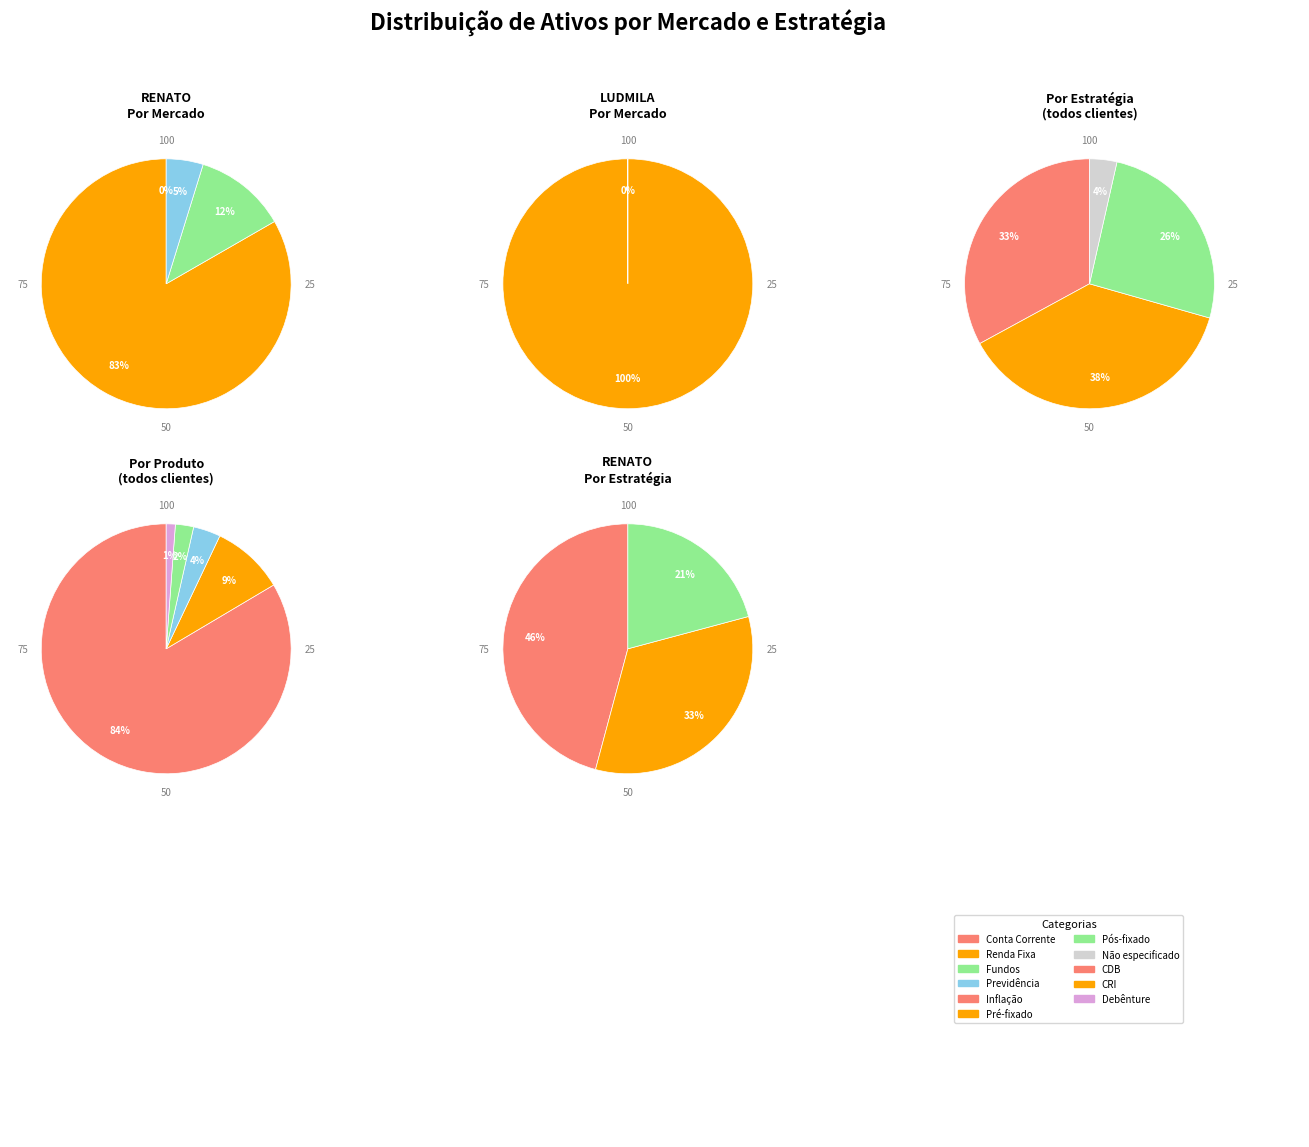

Between Previdência and Renda Fixa, which is larger?

Renda Fixa